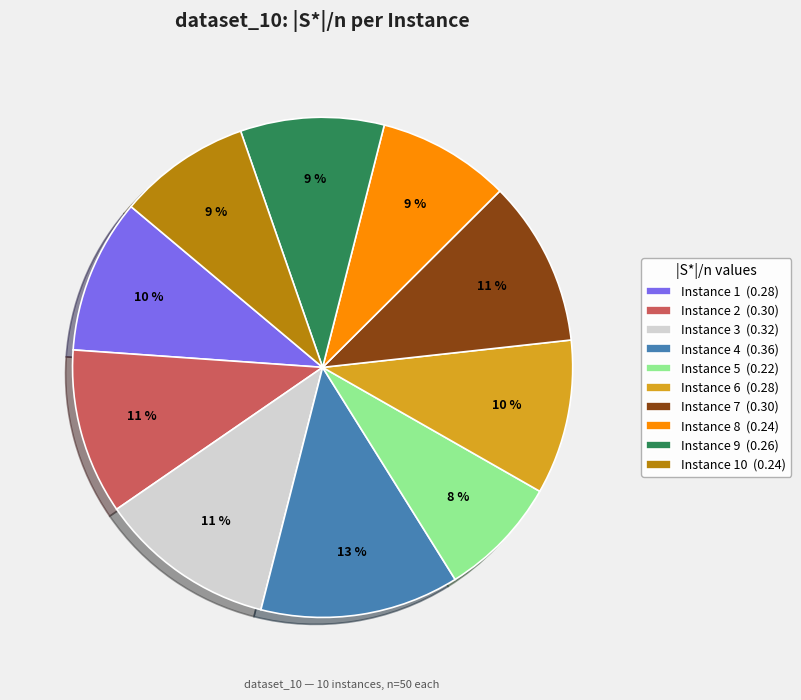

To the nearest percent, what percentage of the pie is Instance 1 (0.28)?

10%